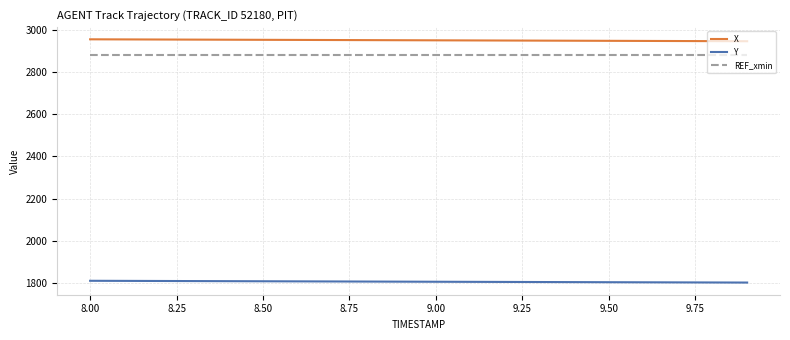

Which series has the largest total across all categories?

X